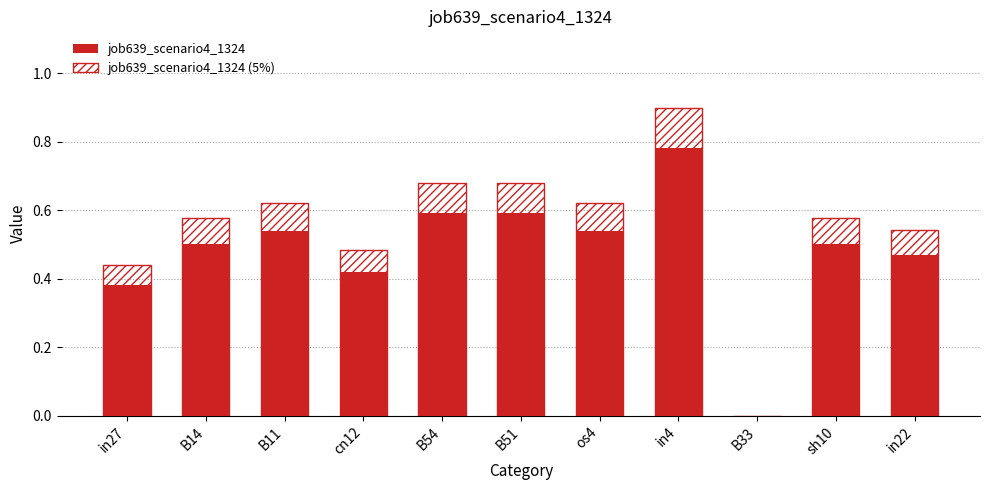

Which series changed the most between B54 and in22?

job639_scenario4_1324 (5%)